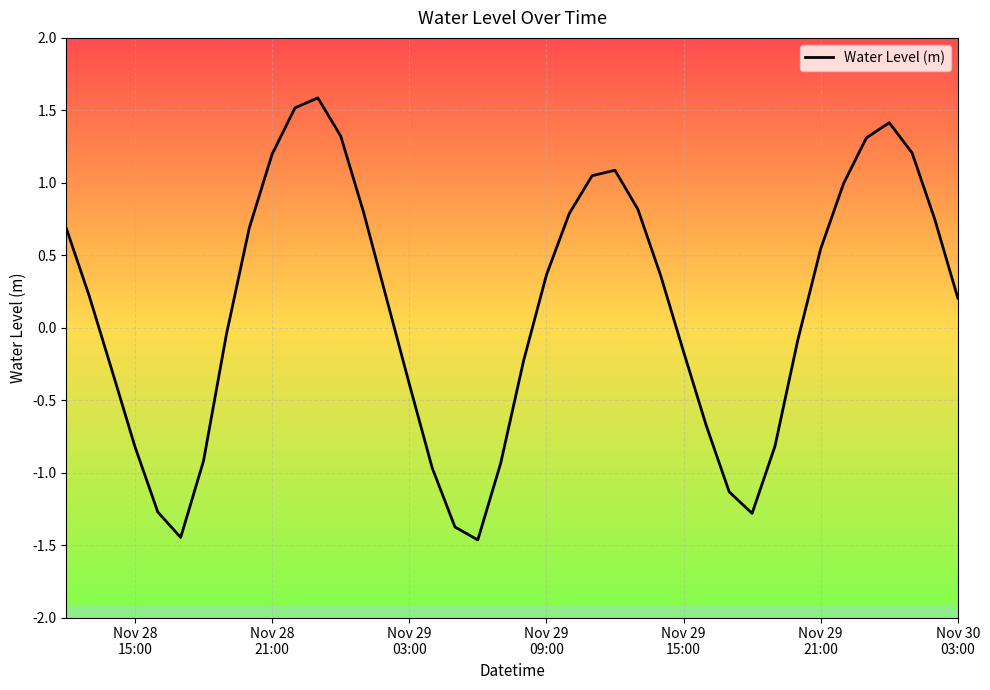

True or false: there are more than 0 points higher than both neighbors.

True